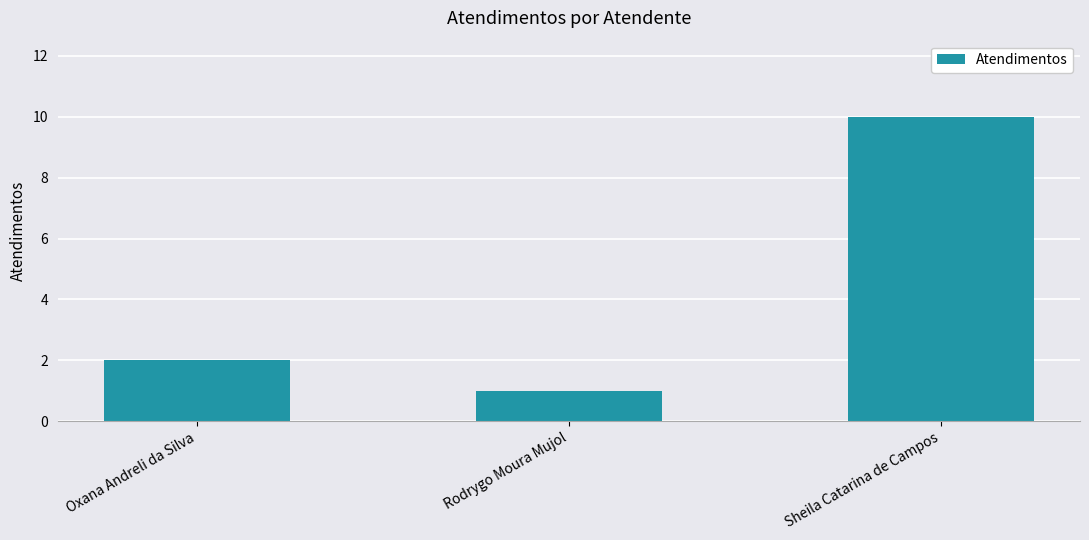

Reading left to right, what are all the values shown in this chart?

Oxana Andreli da Silva=2	Rodrygo Moura Mujol=1	Sheila Catarina de Campos=10